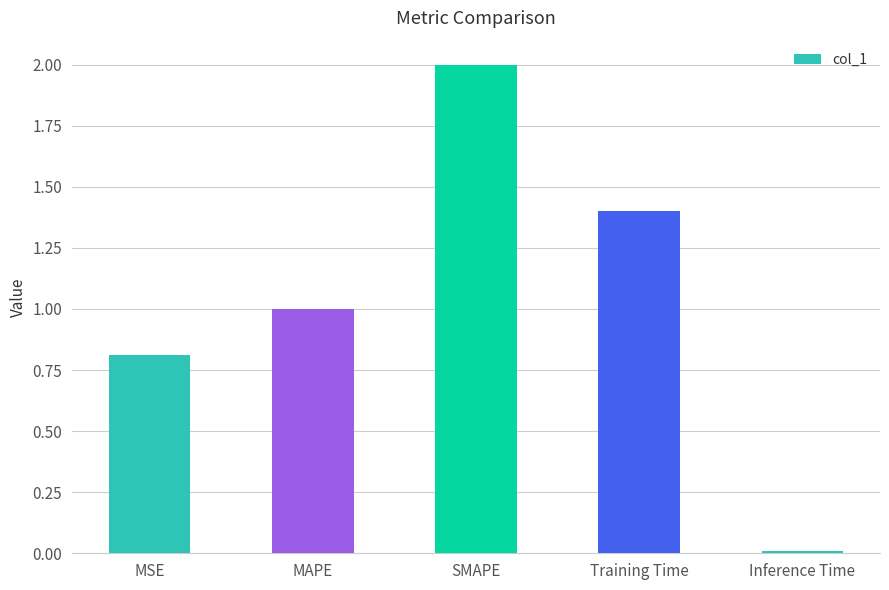

What is the value of the 2nd bar from the left?

1.0